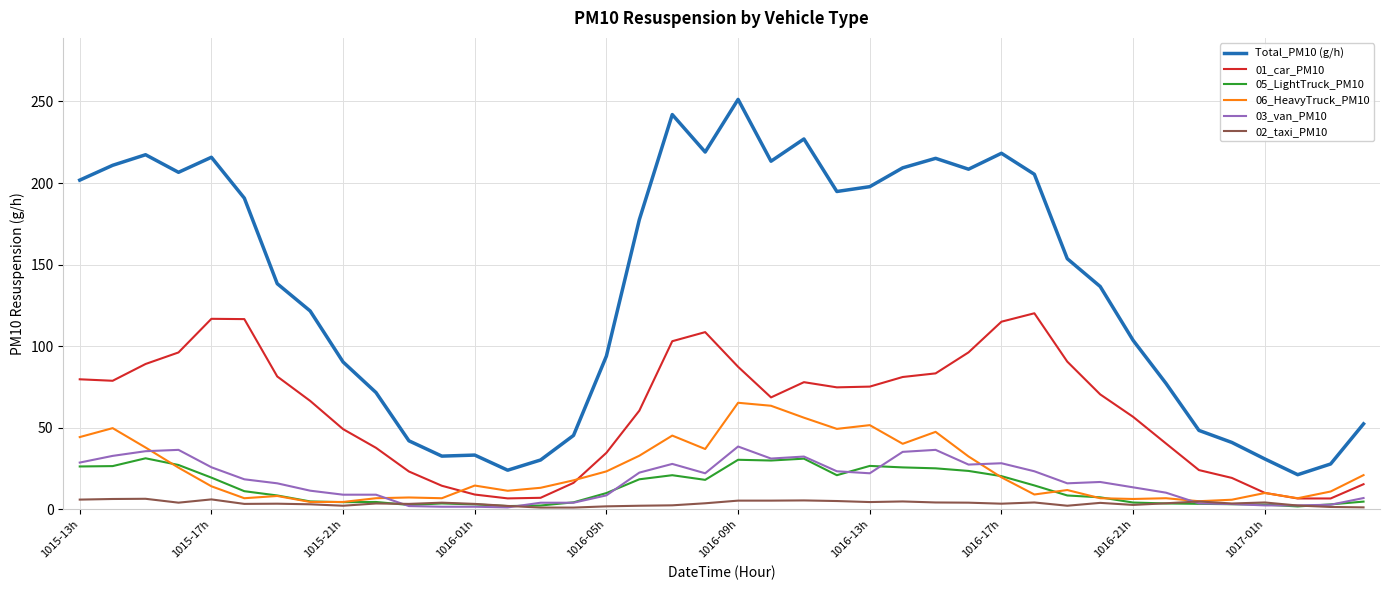

After their last crossing, which series has the higher values: 02_taxi_PM10 or 03_van_PM10?

03_van_PM10